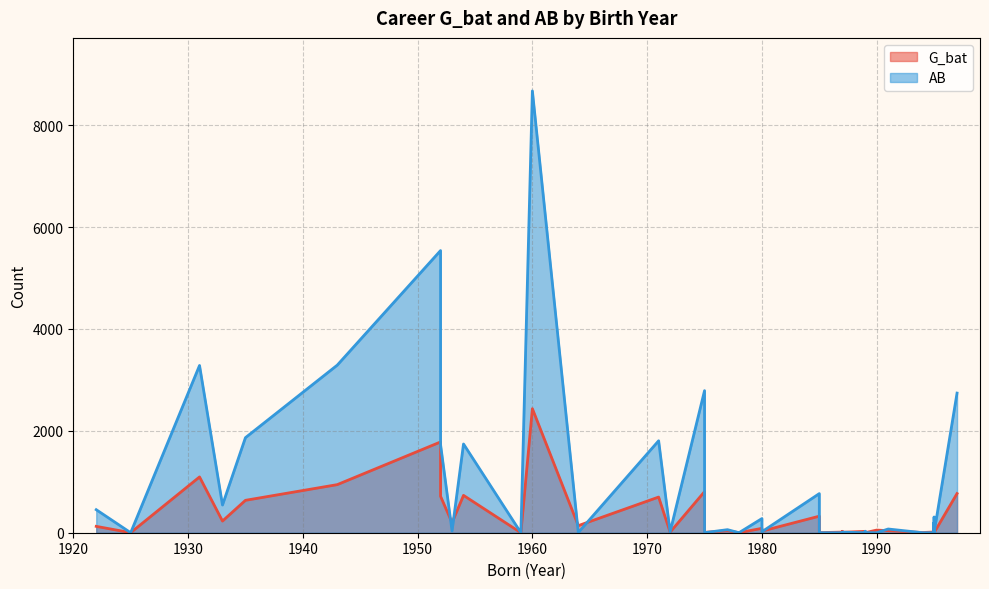

The value of AB at 1995 is 0. True or false?

True